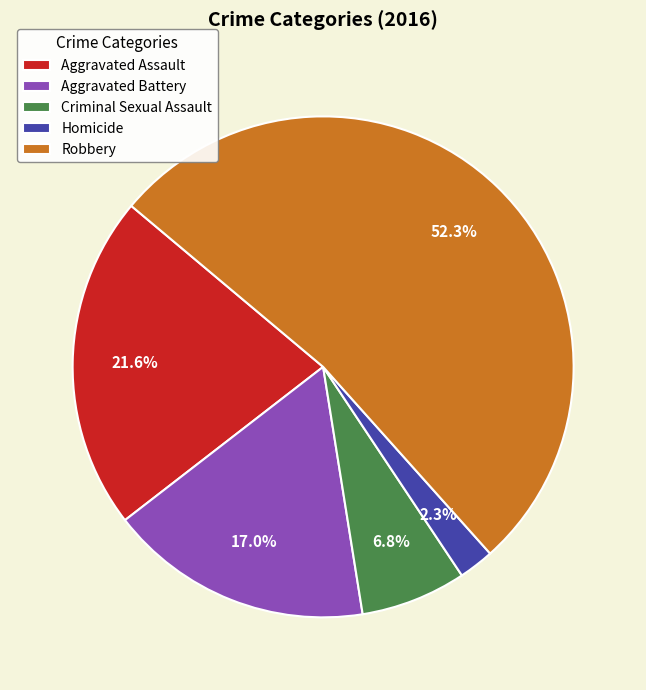

Count the number of slices in the pie.

5